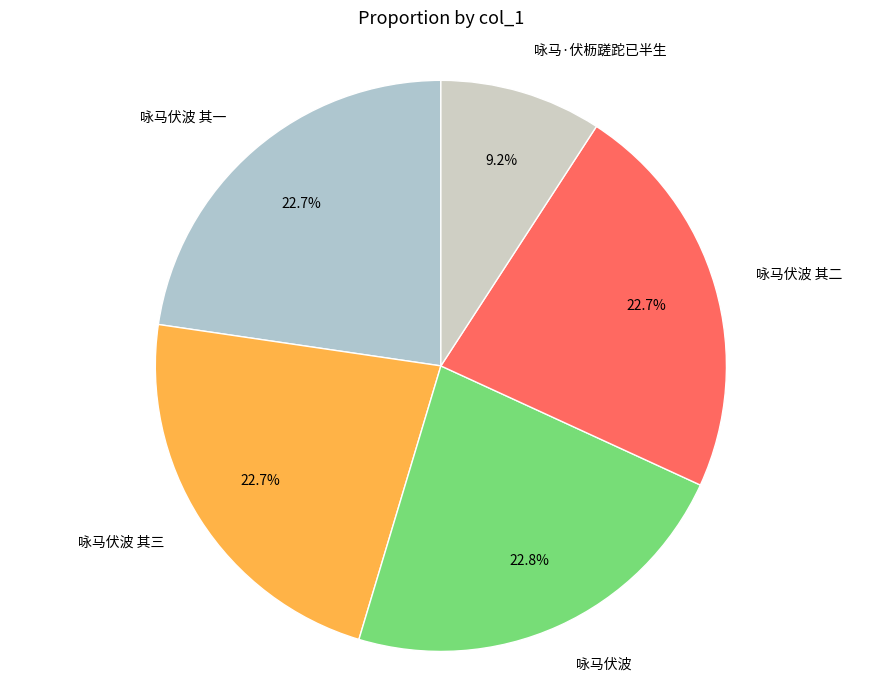

To the nearest percent, what portion does 咏马·伏枥蹉跎已半生 represent?

9%